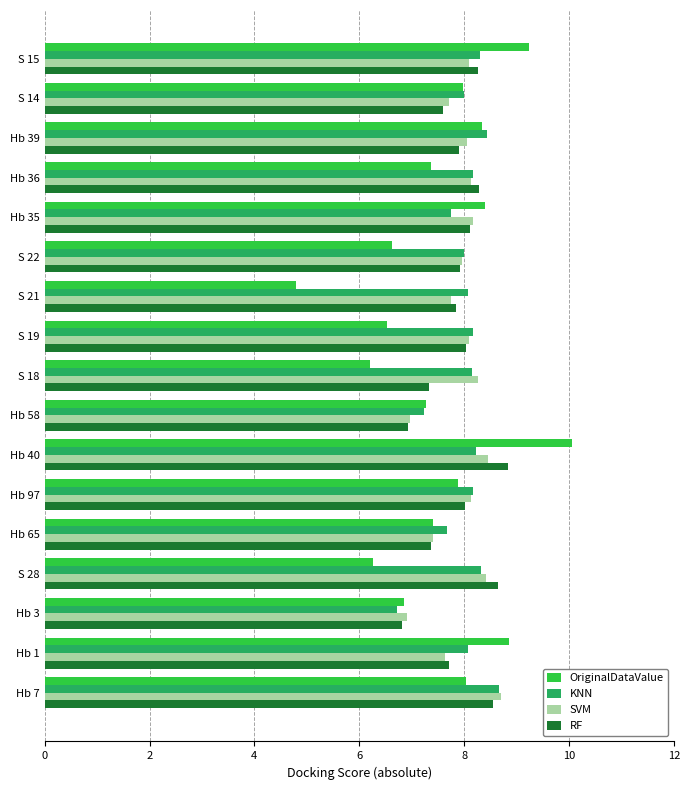

Read the KNN value at Hb 36.

8.2